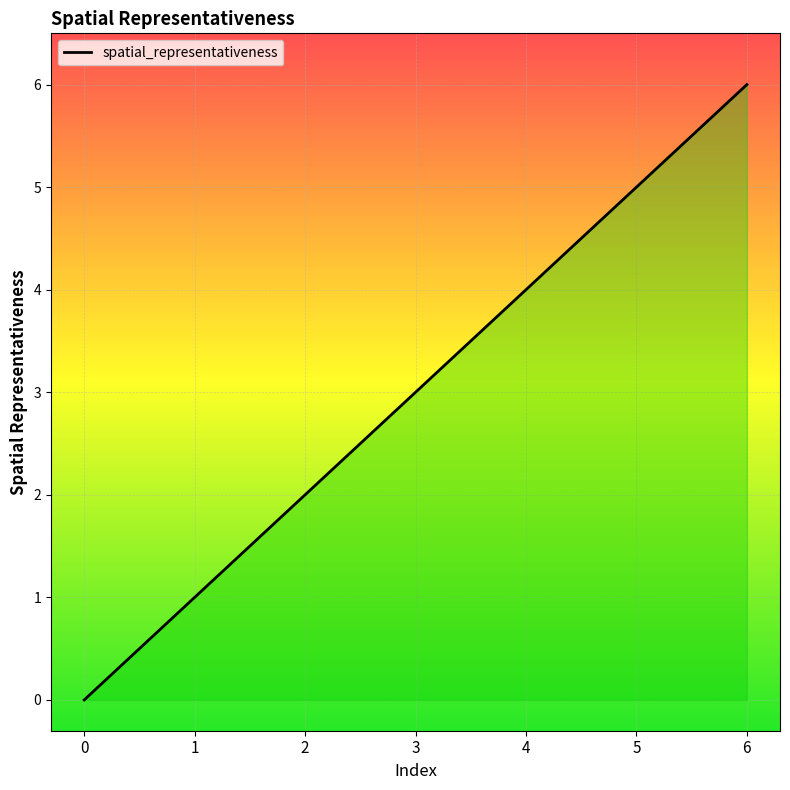

What is the difference between the second highest and second lowest values?

4